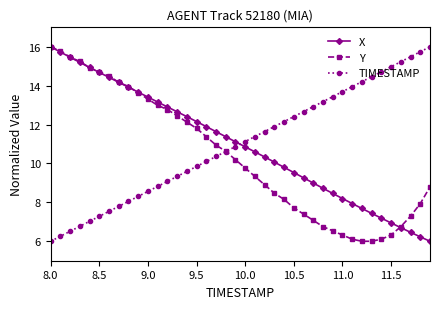

True or false: TIMESTAMP has more than 0 interior local peaks.

False